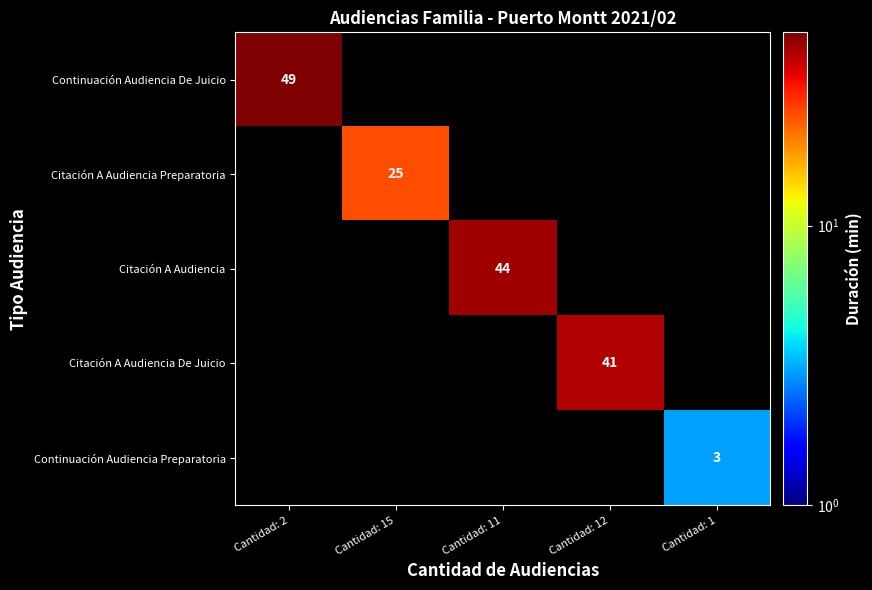

How many positive values does the Citación A Audiencia series have?

1